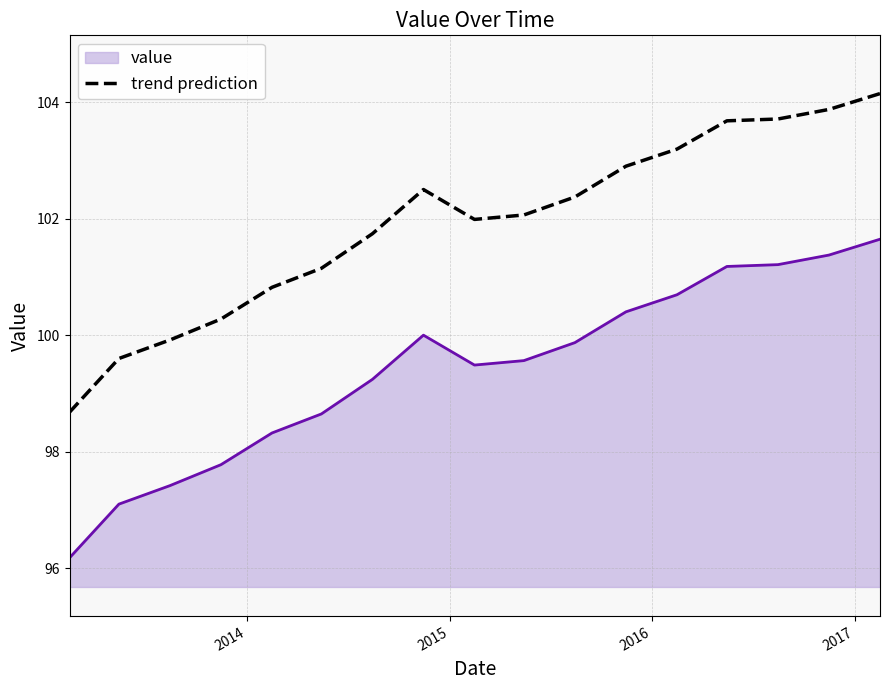

True or false: trend prediction and value cross at least once.

False